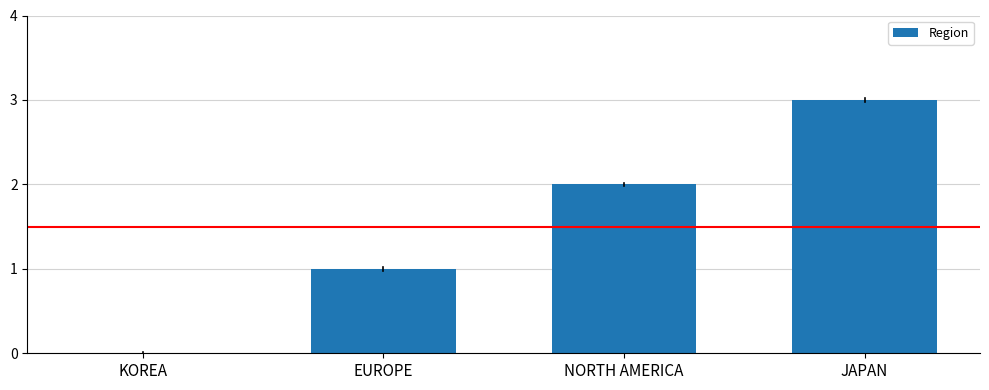

What is the change in value from EUROPE to NORTH AMERICA?

+1